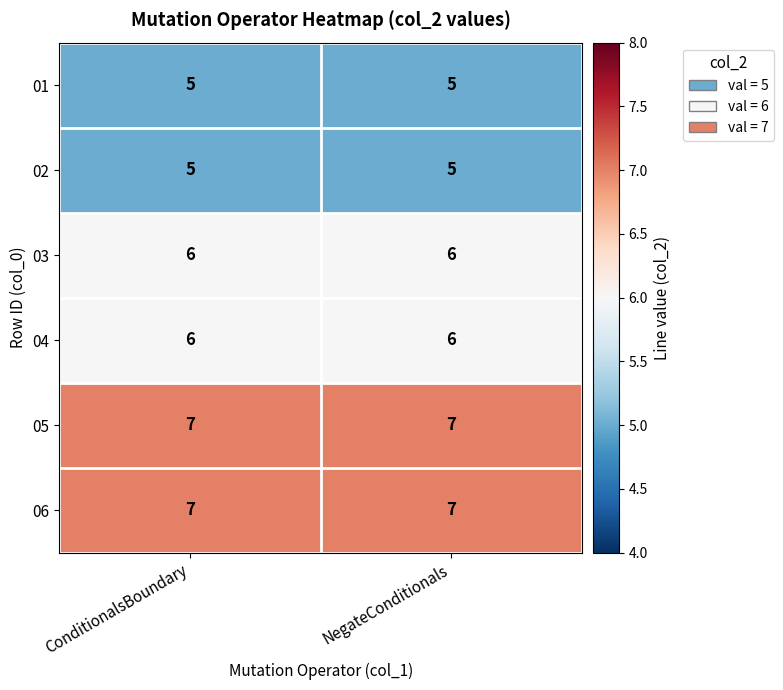

Reading left to right, what are all the values shown in this chart?

01: ConditionalsBoundary=5	NegateConditionals=5
02: ConditionalsBoundary=5	NegateConditionals=5
03: ConditionalsBoundary=6	NegateConditionals=6
04: ConditionalsBoundary=6	NegateConditionals=6
05: ConditionalsBoundary=7	NegateConditionals=7
06: ConditionalsBoundary=7	NegateConditionals=7